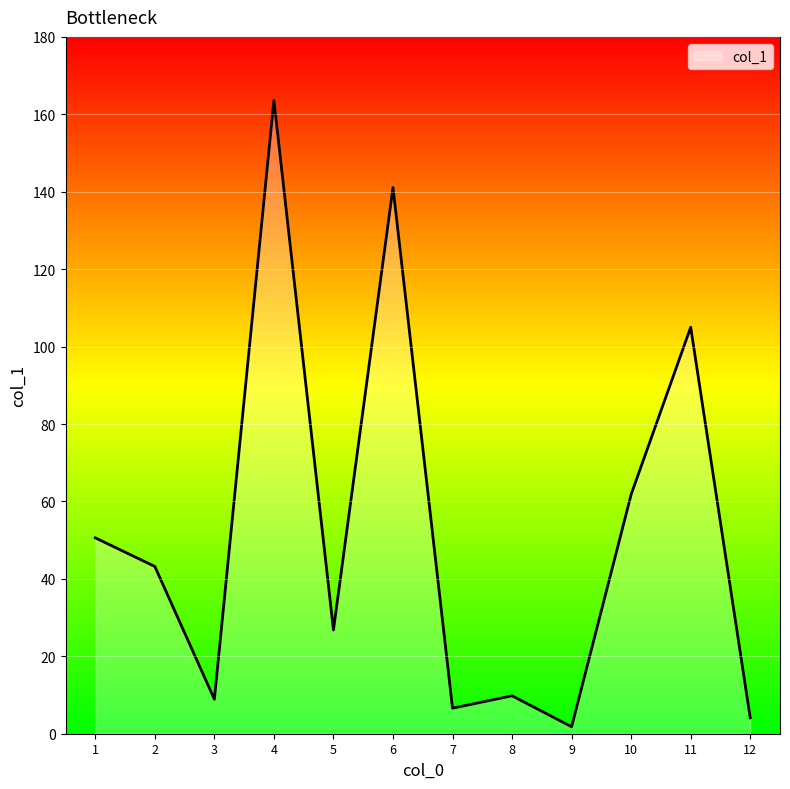

What is the ratio of the value at 5 to the value at 10?

0.4